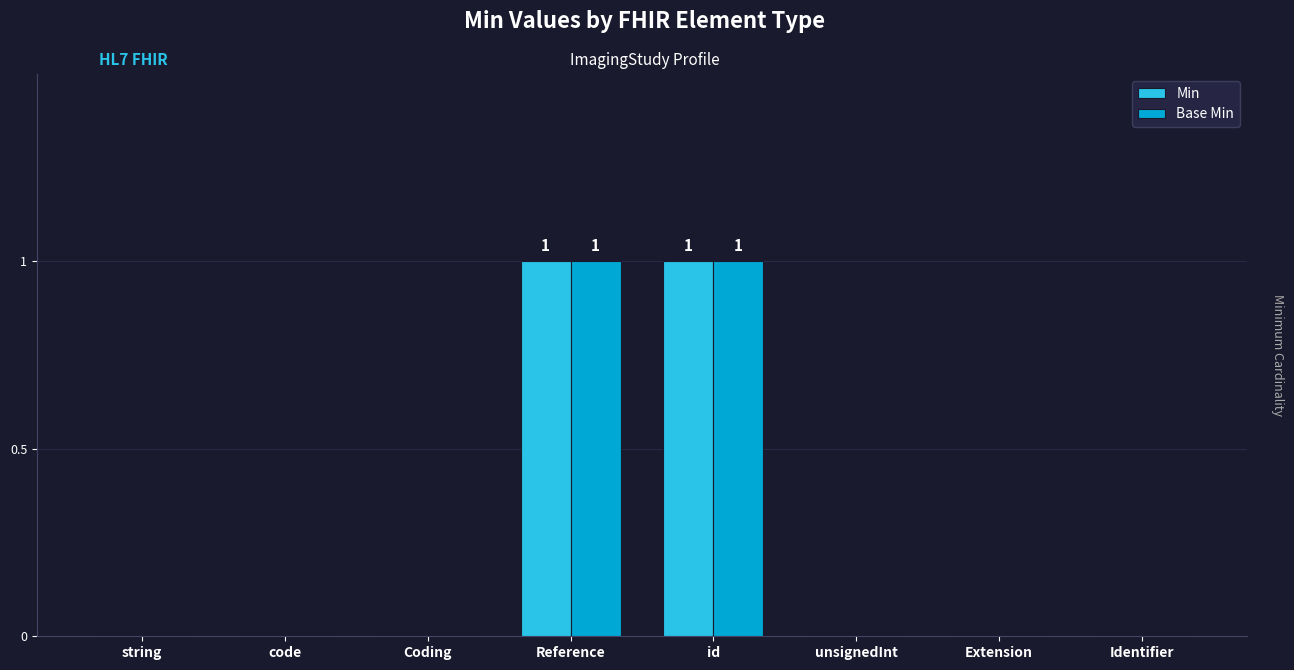

What is the sum of the Base Min values at Identifier and Reference?

1